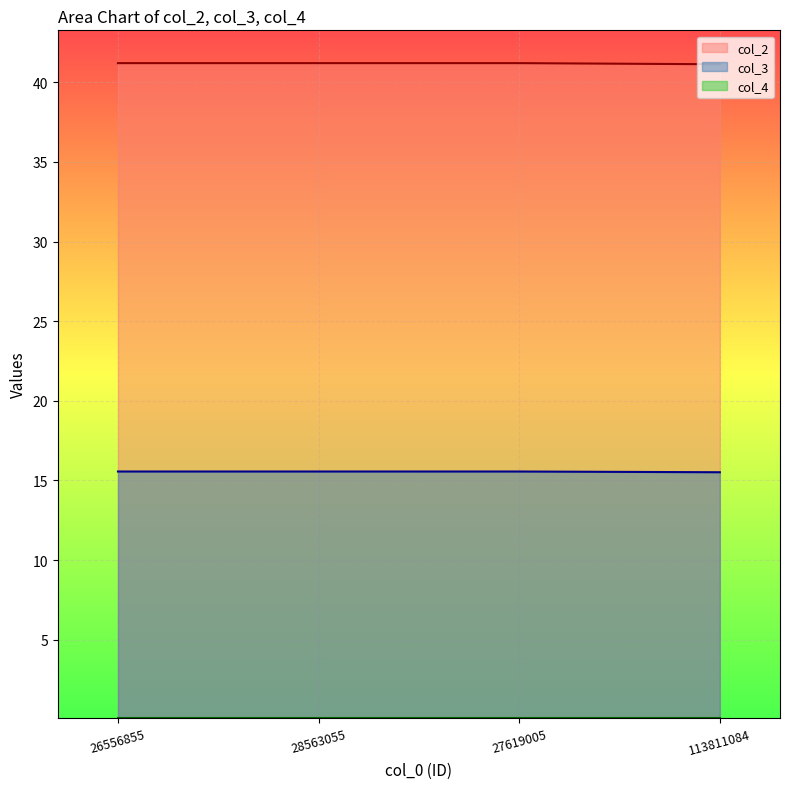

Is it true that col_2 equals 13.5 at 27619005?

False